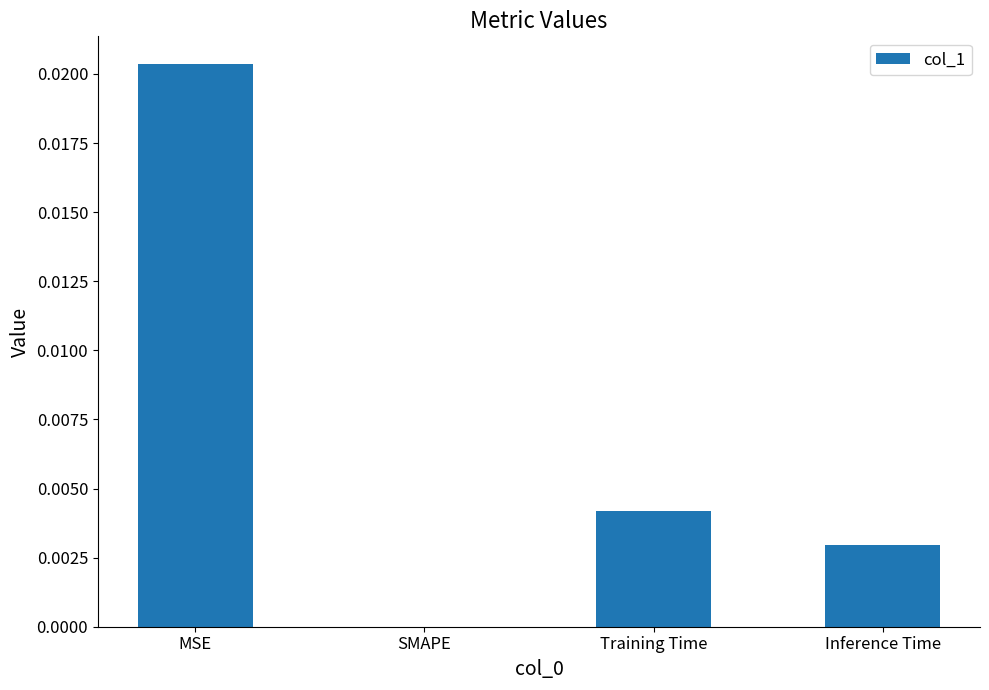

Which has a higher value, Inference Time or SMAPE?

Inference Time